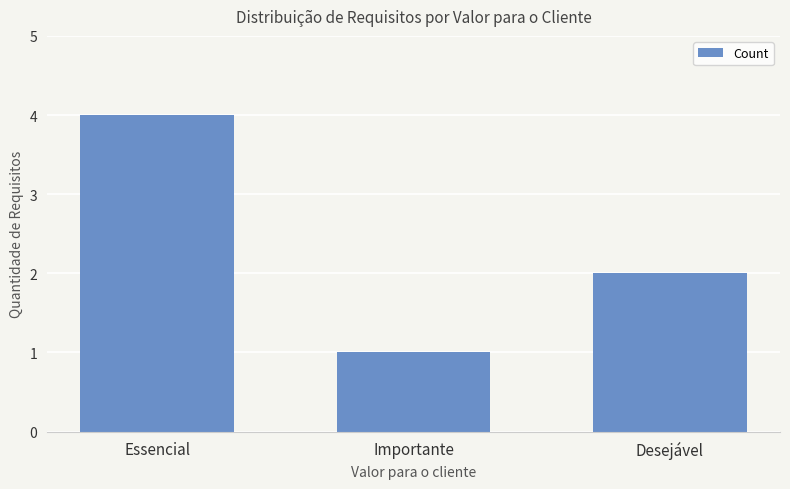

Reading right to left, list all the values displayed in this chart.

2	1	4